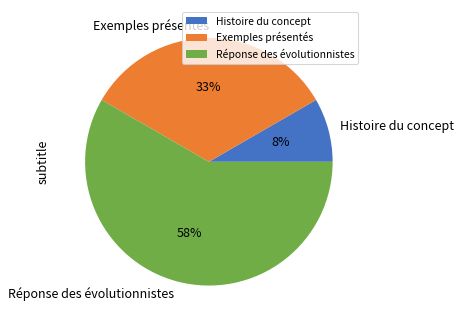

True or false: Histoire du concept accounts for 1% of the total.

False